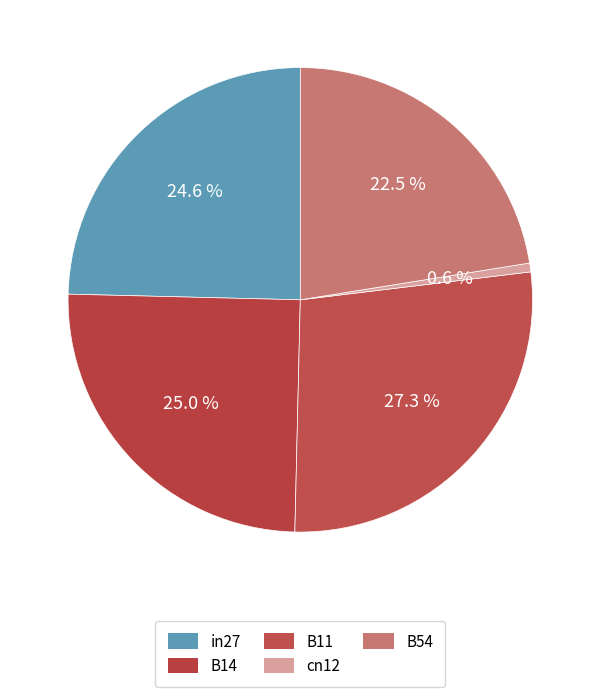

The in27 slice represents 31% of the pie. True or false?

False